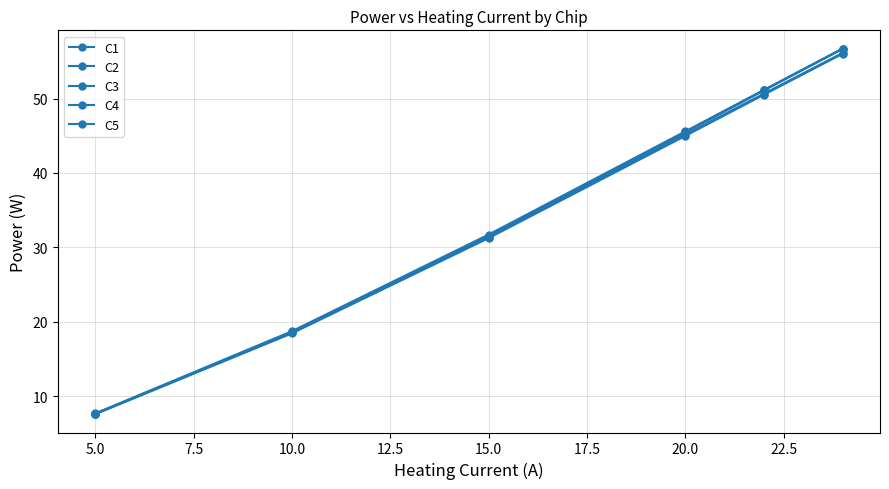

At how many categories does at least one series exceed 41?

3